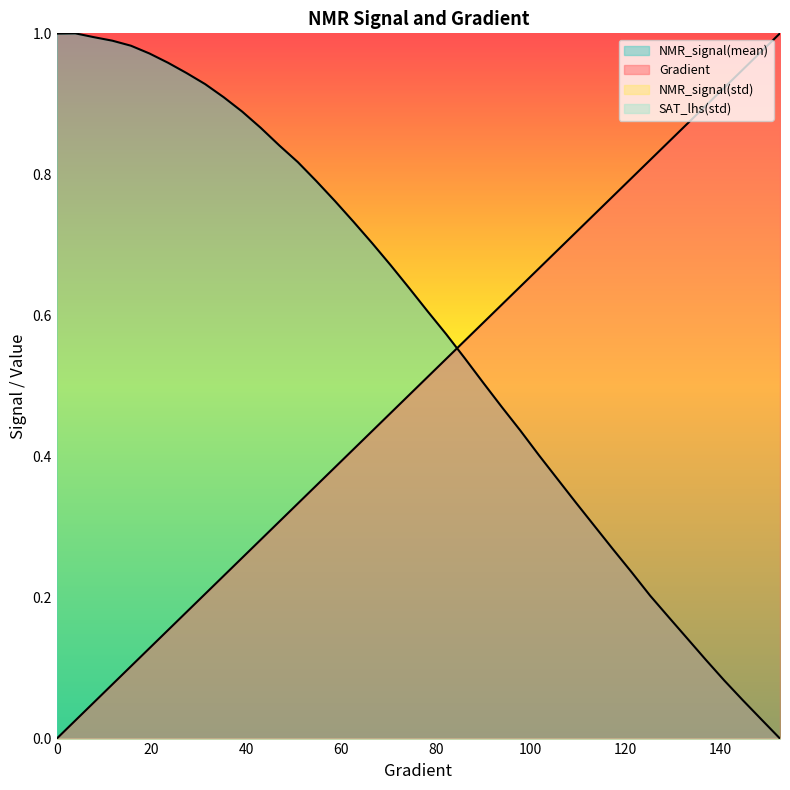

Which label corresponds to the largest value in the chart?

152.641878669276